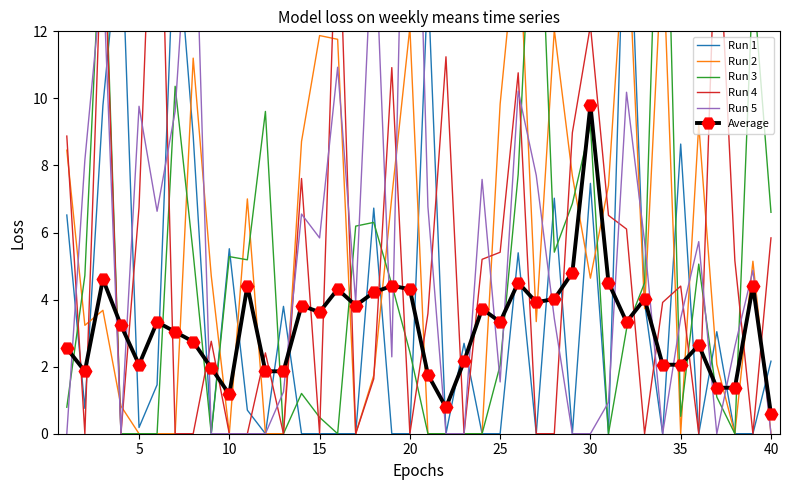

How many positive values does the Run 1 series have?

22